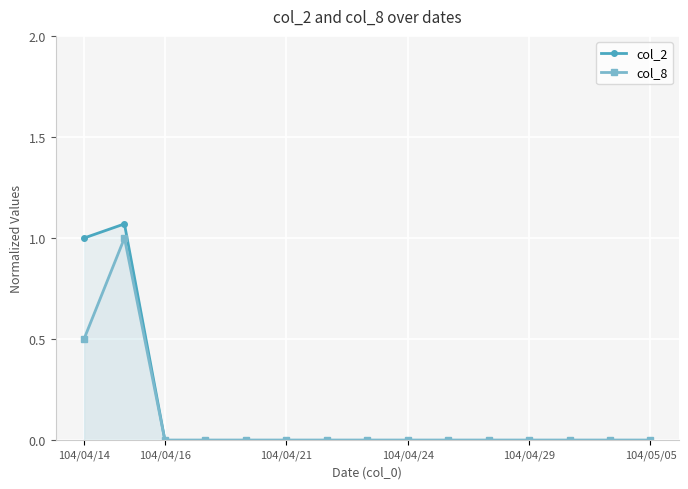

Which series has the widest spread of values?

col_2